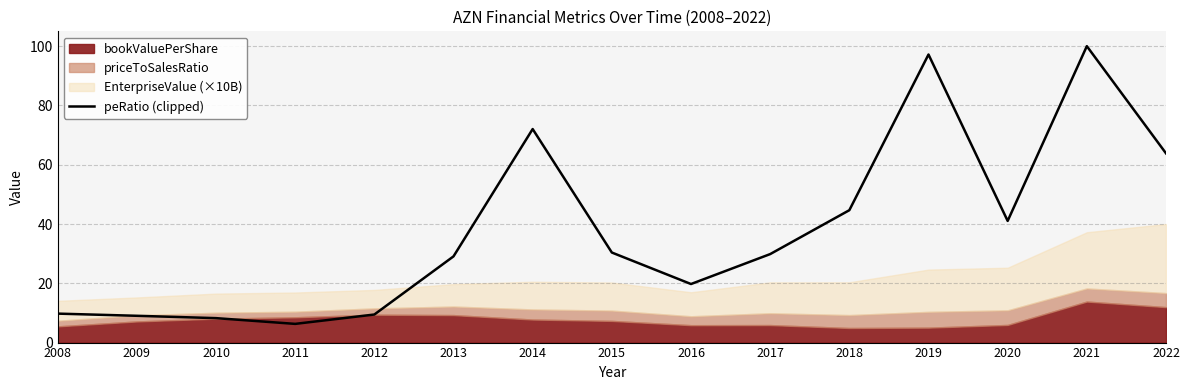

What is the difference between the maximum and minimum values?

93.7